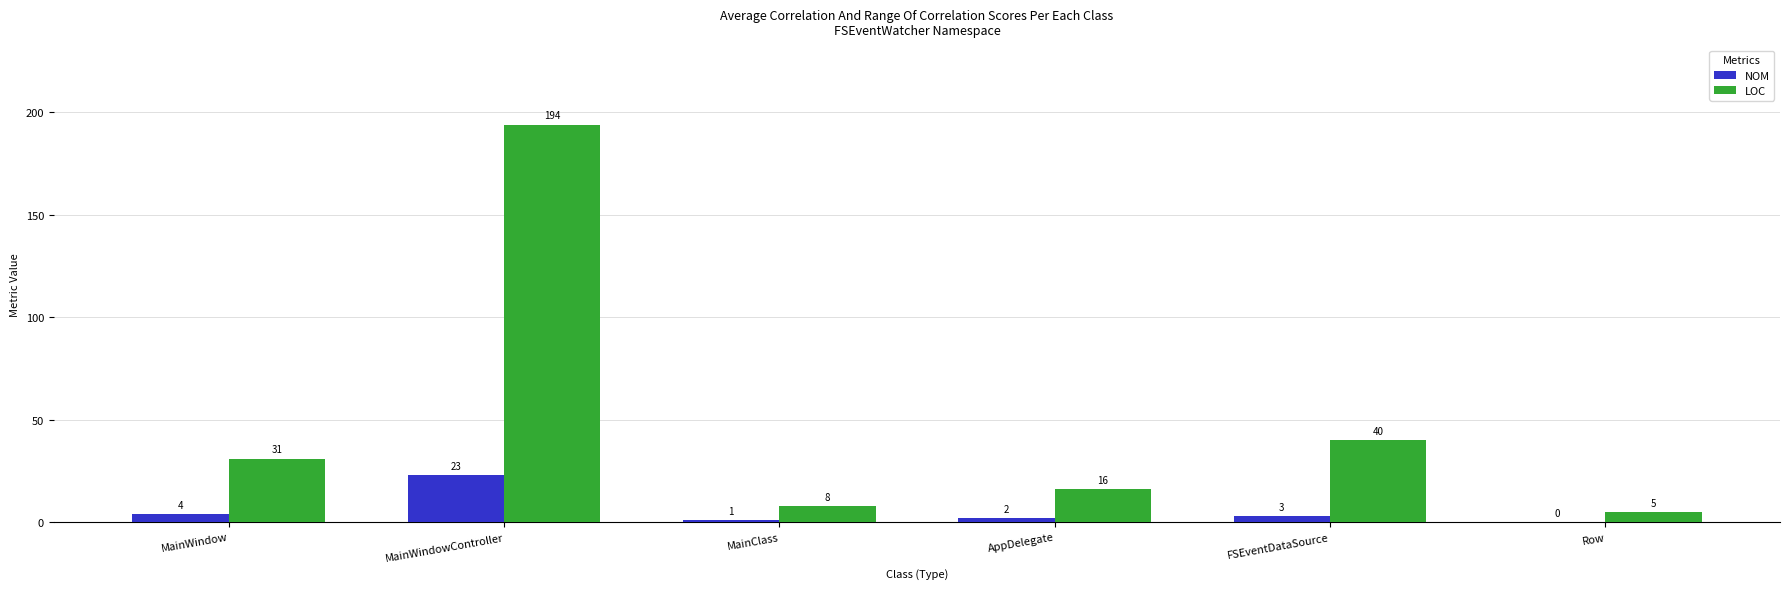

Where does the NOM series first go above 3?

MainWindow